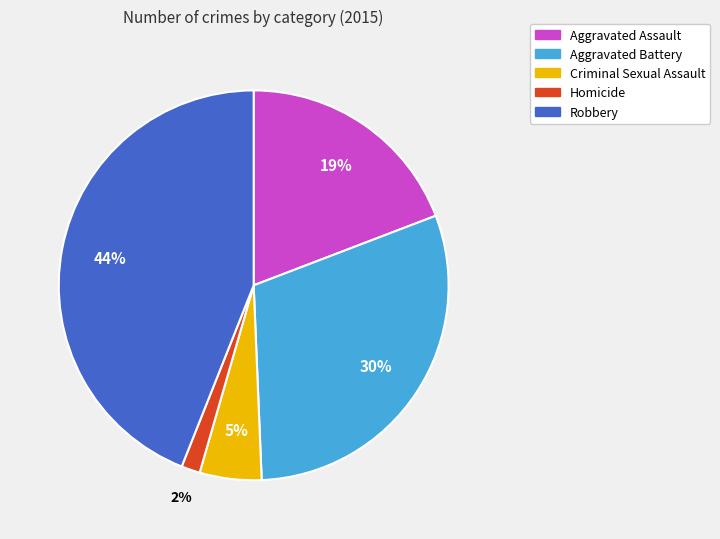

Is there a majority slice in this chart?

No